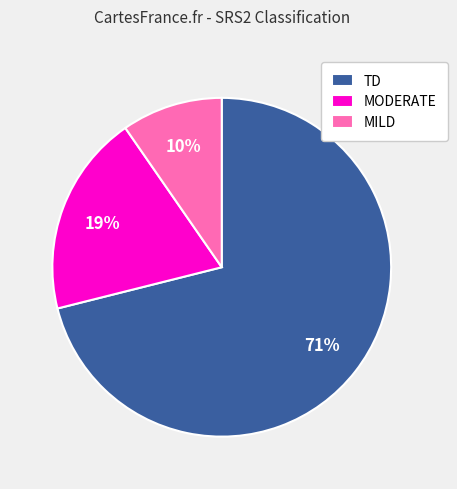

What percentage is the MODERATE slice, to the nearest percent?

19%